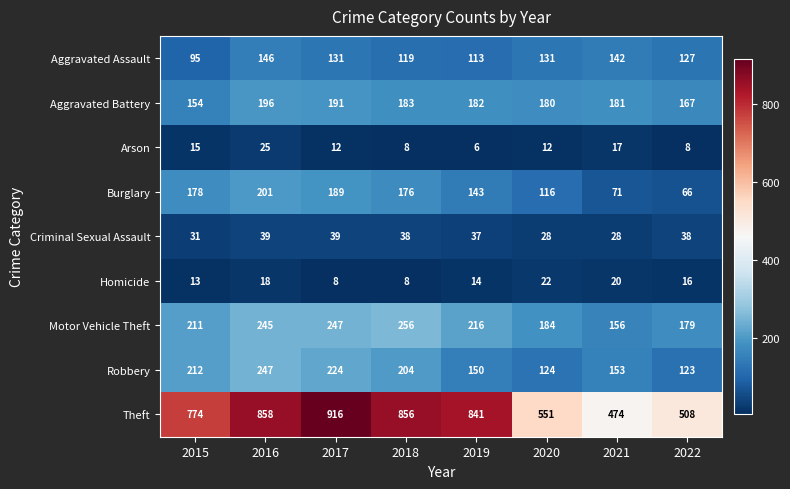

What is the total value across all series at 2021?

1242